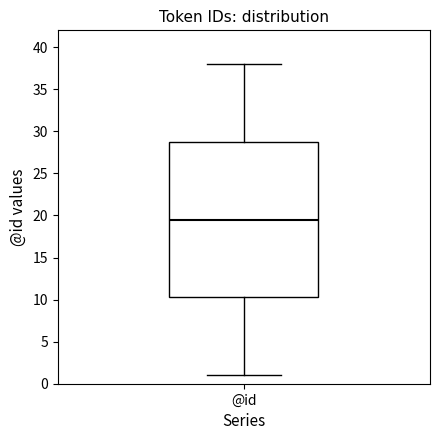

Read this box plot against the y-axis: the position of the median line, the range covered by the box, and the ends of both whiskers. The values are not printed on the chart, so give them approximately, as read against the axis.

median 19.5, box 10.5 to 29.0, whiskers 1.0 to 38.0